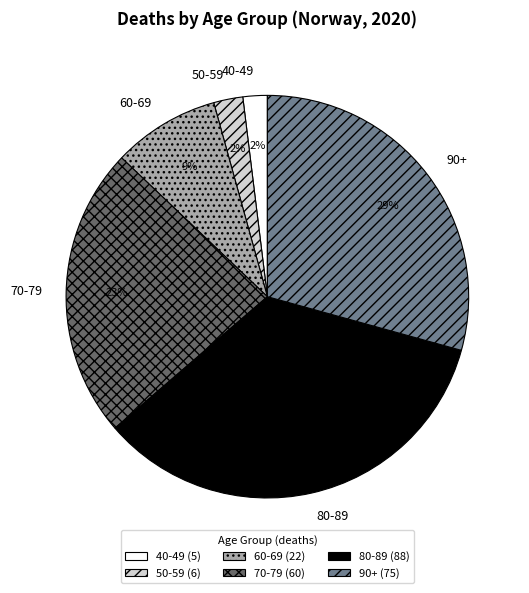

Is the sum of 90+ and 80-89 greater than half?

Yes